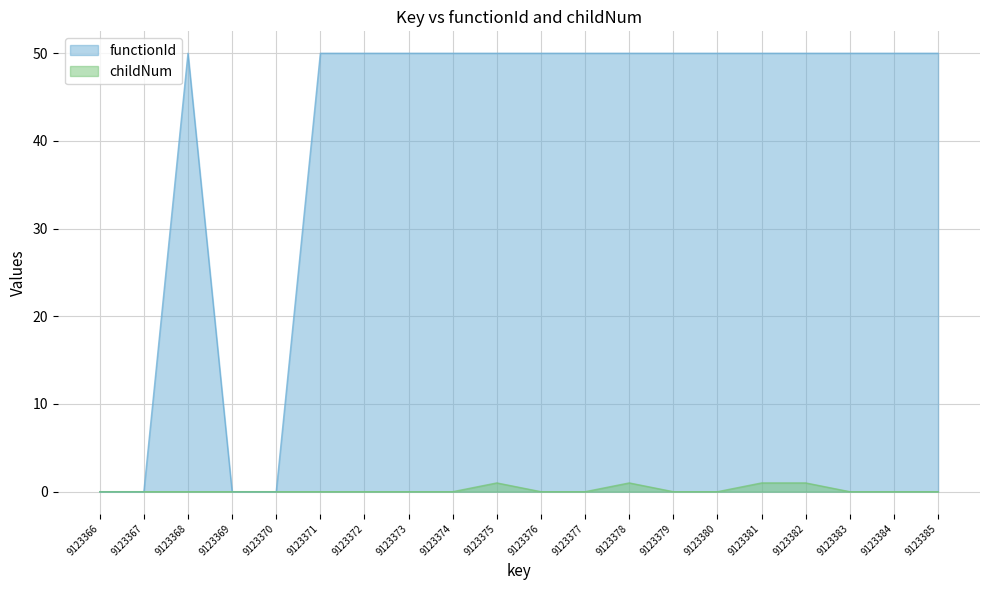

Is the value of functionId at 9123379 greater than the value of childNum at 9123378?

Yes